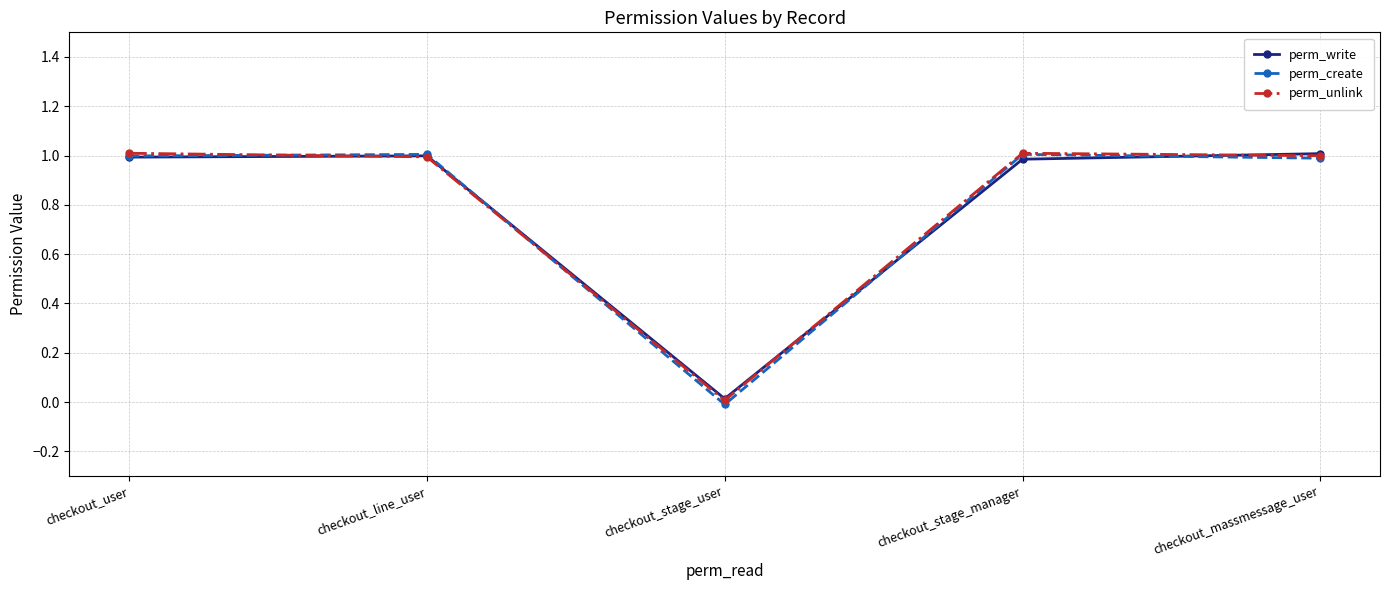

Between checkout_stage_manager and checkout_stage_user, which is larger?

checkout_stage_manager